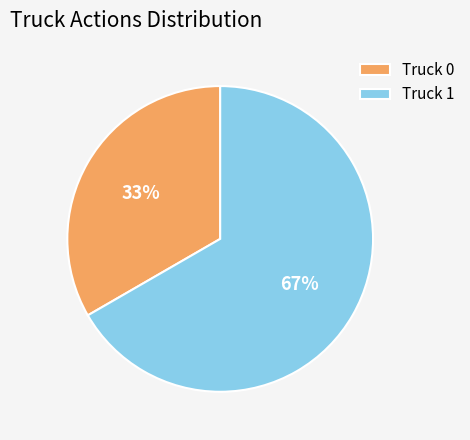

The Truck 1 slice represents 67% of the pie. True or false?

True